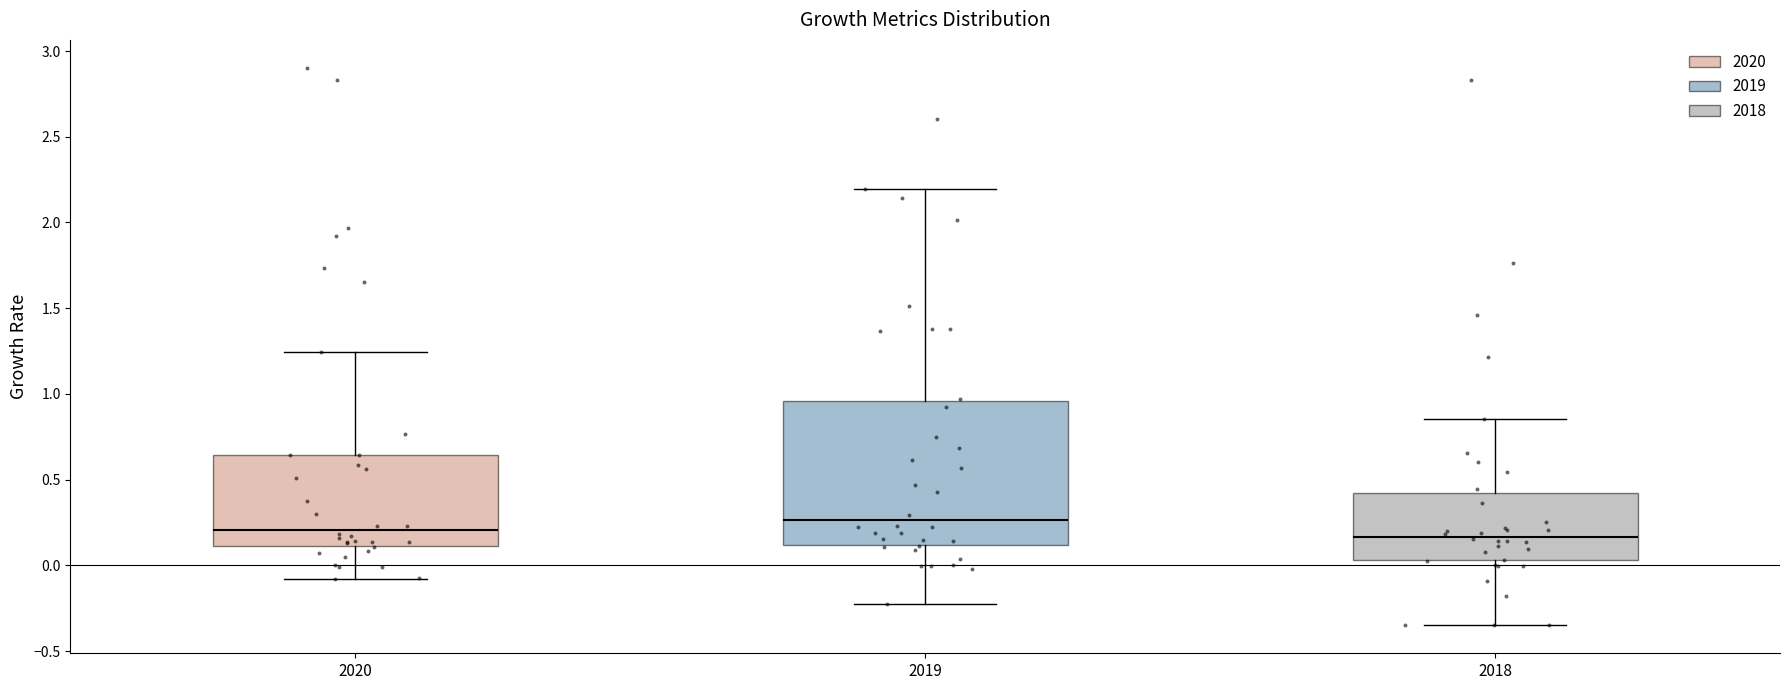

Comparing the boxes themselves (not the whiskers), which one is the tallest?

2019